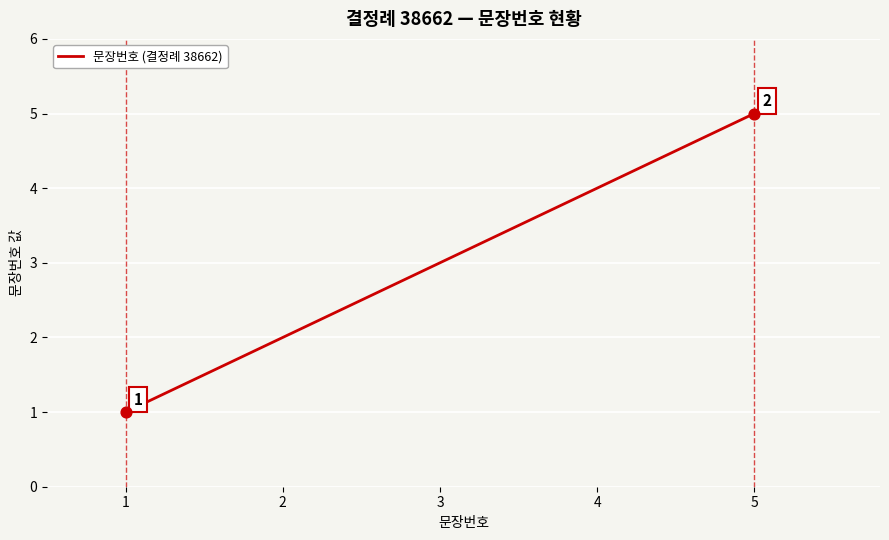

Approximately how many times larger is the value at 4 compared to 5?

0.8